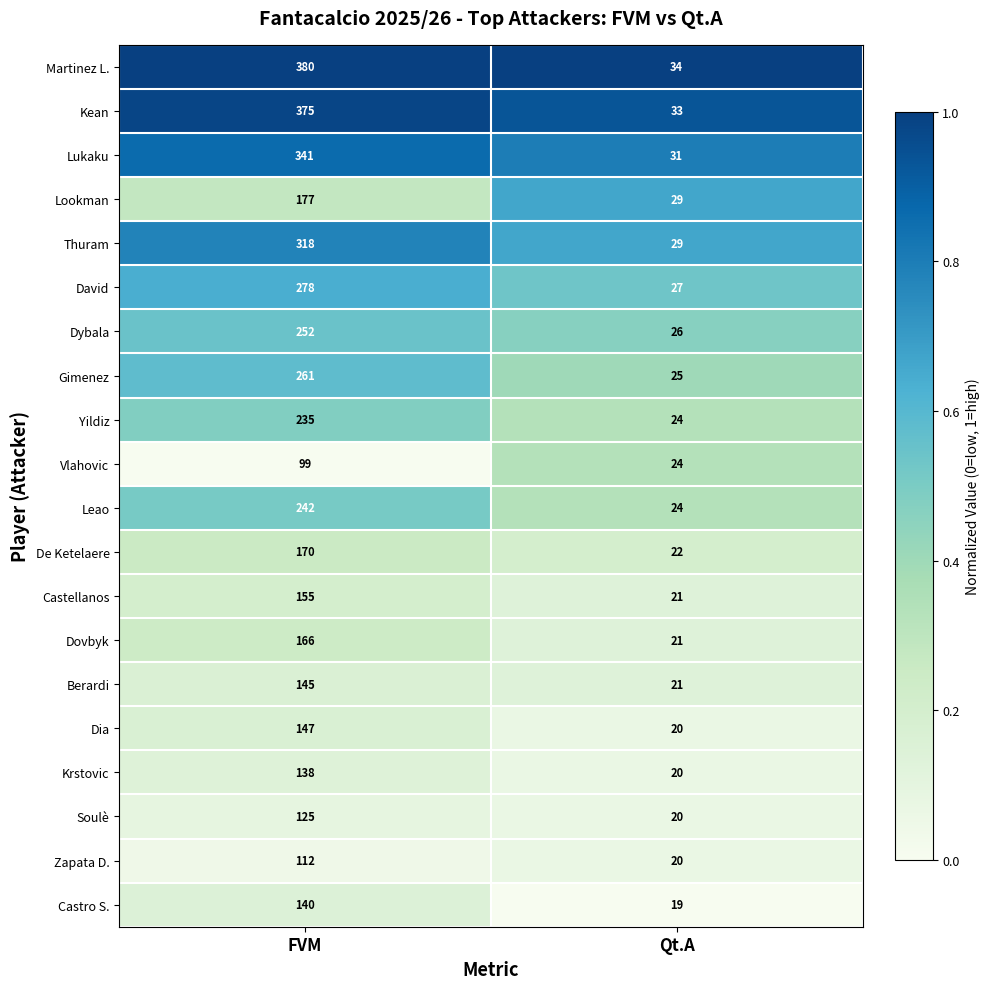

What is the sum of all Leao values?

266